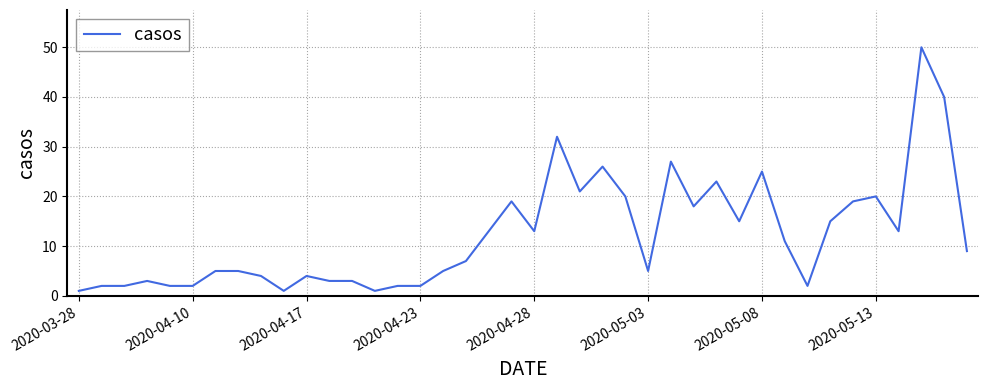

What is the greatest value displayed?

50